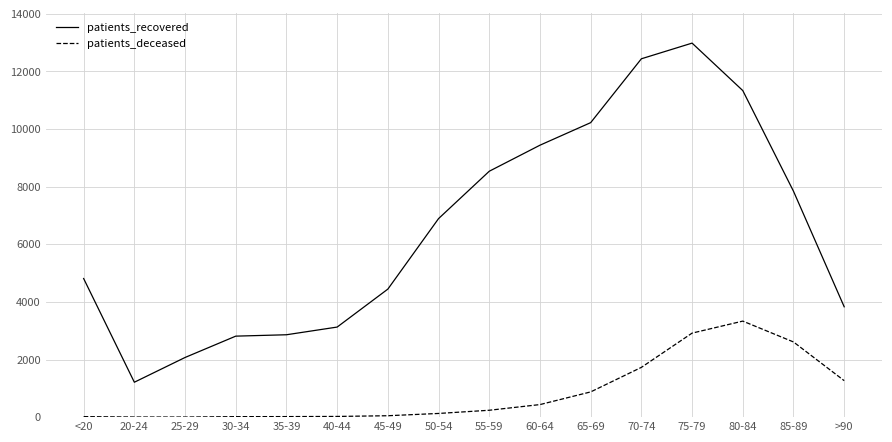

At 85-89, list the series in order from smallest to largest.

patients_deceased, patients_recovered